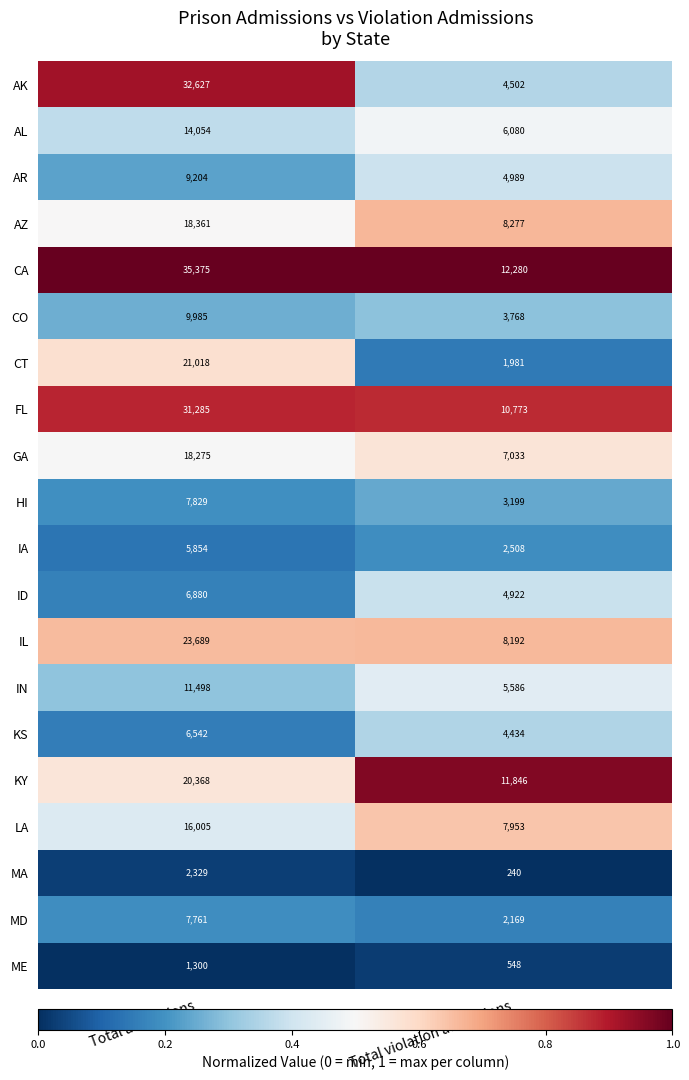

Which series changed the most between Total admissions and Total violation admissions?

AK